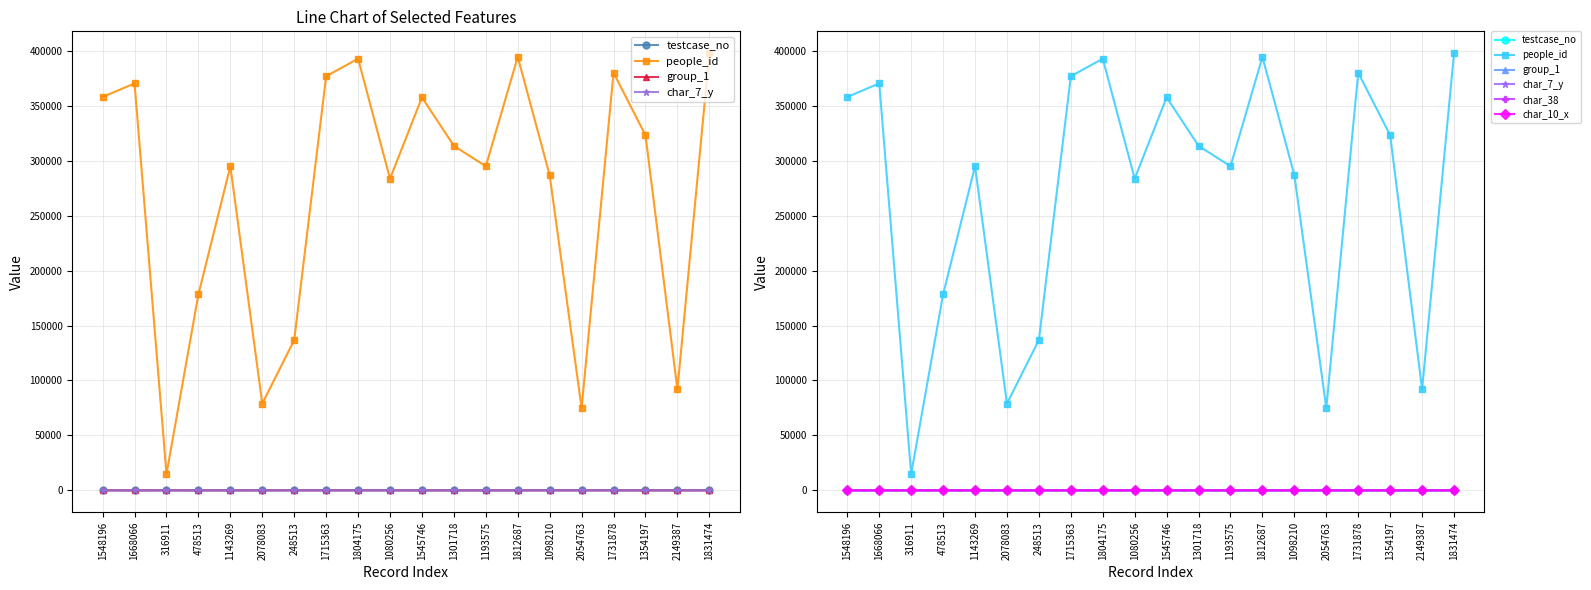

What is the label of the 9th point from the left?

1804175